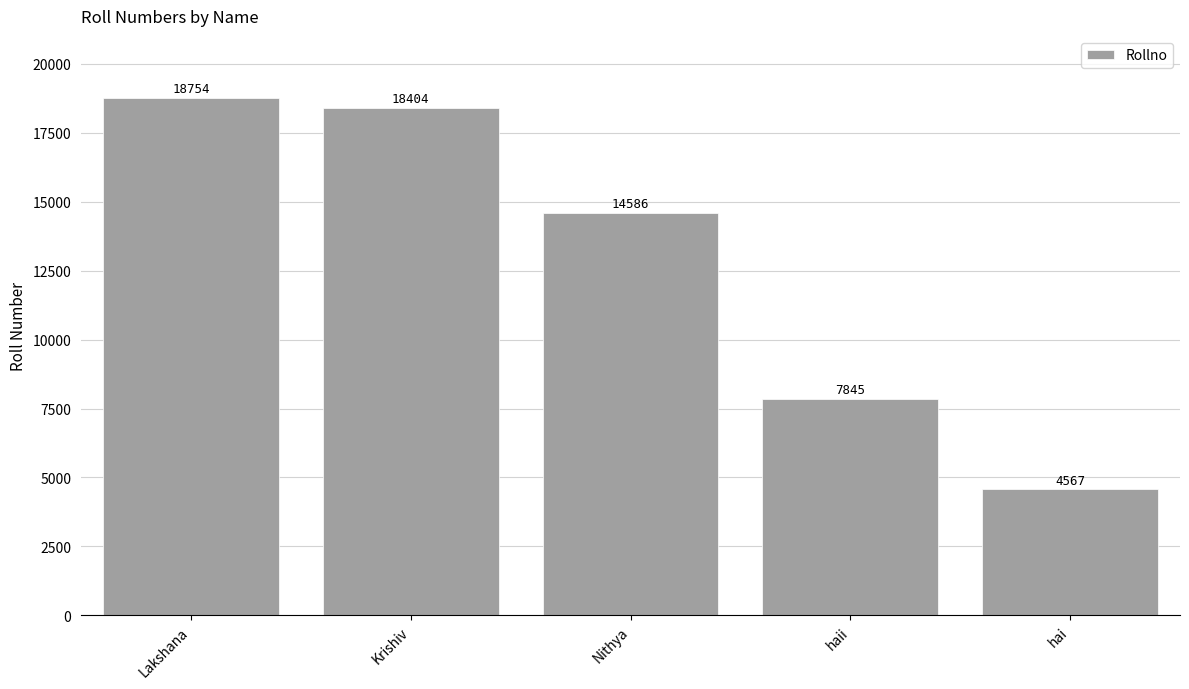

What is the difference between the maximum and second lowest values?

10909